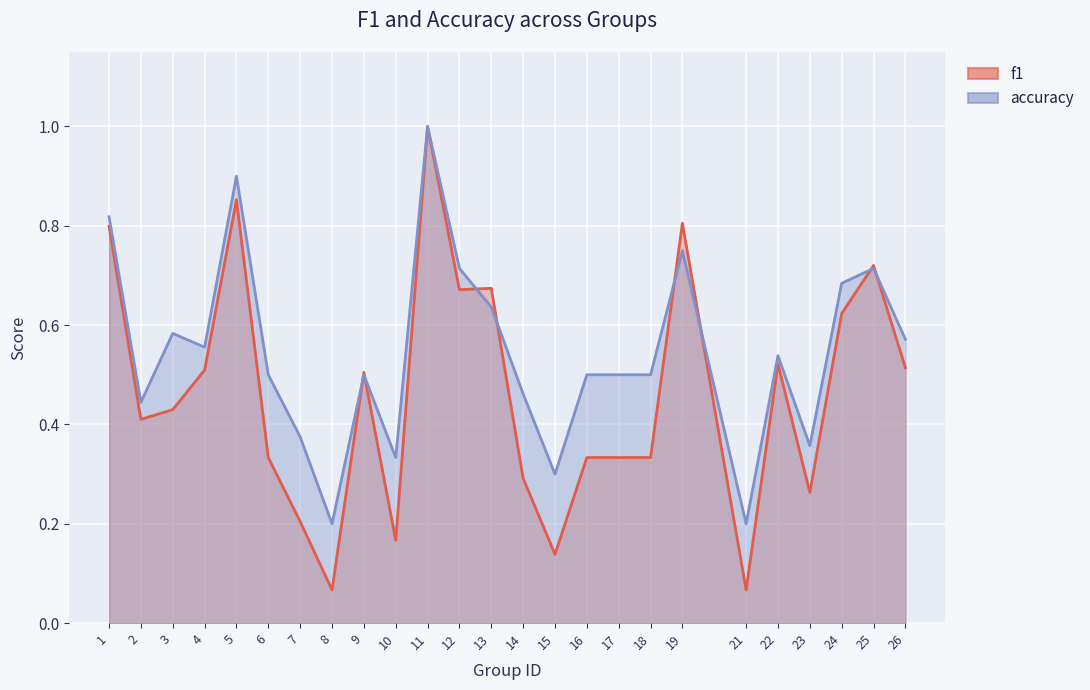

True or false: f1 has a value of 0.4 at 2.

True